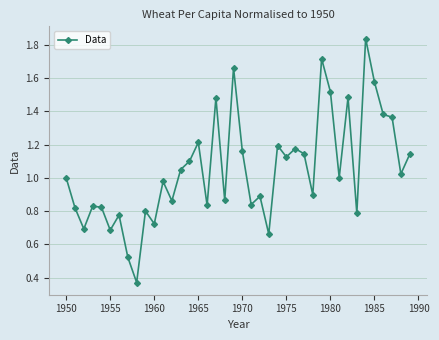

True or false: the data has more than 2 interior local peaks.

True